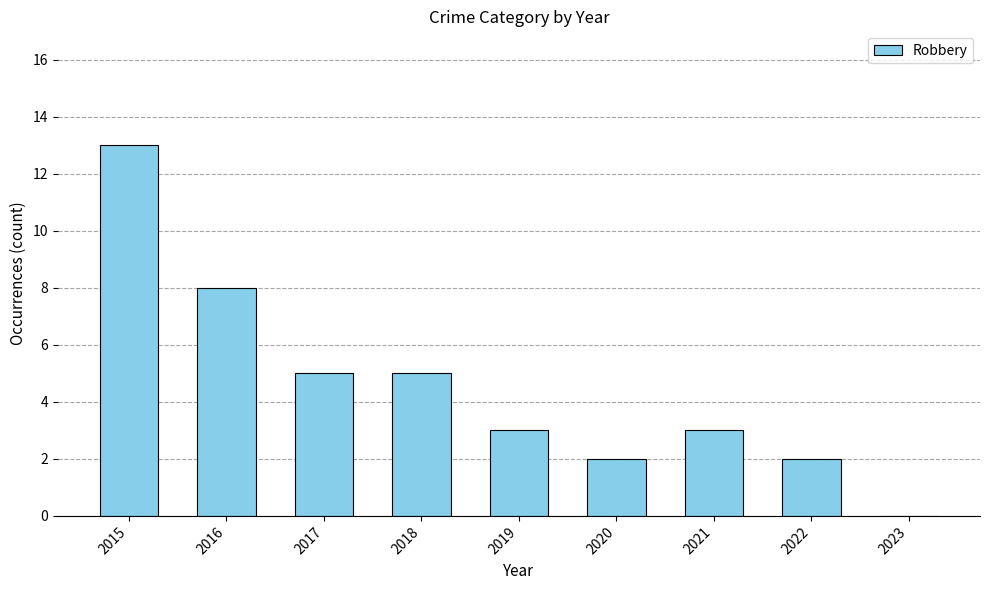

Reading left to right, transcribe all the data shown in this chart.

13	8	5	5	3	2	3	2	0